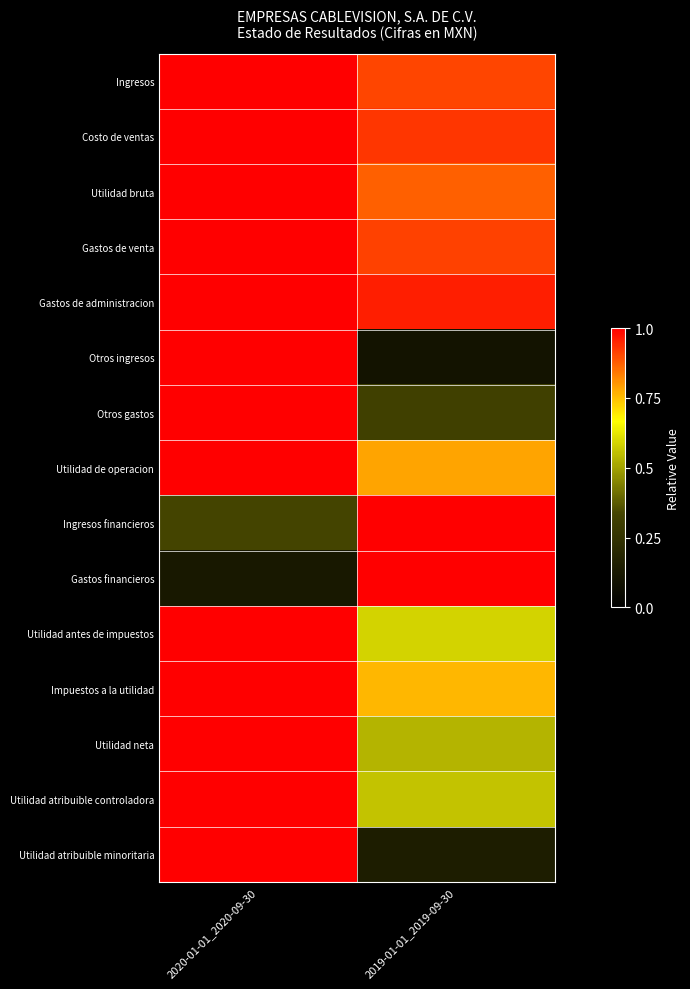

What is the spread (max minus min) of values at 2019-01-01_2019-09-30?

0.9